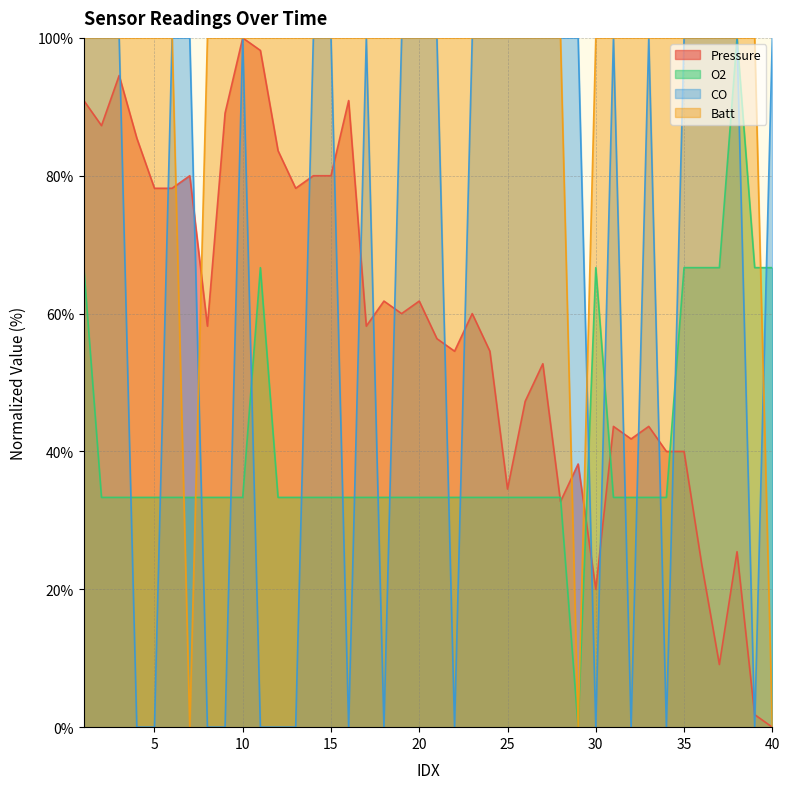

The CO series shows 40.9 at 40. True or false?

False